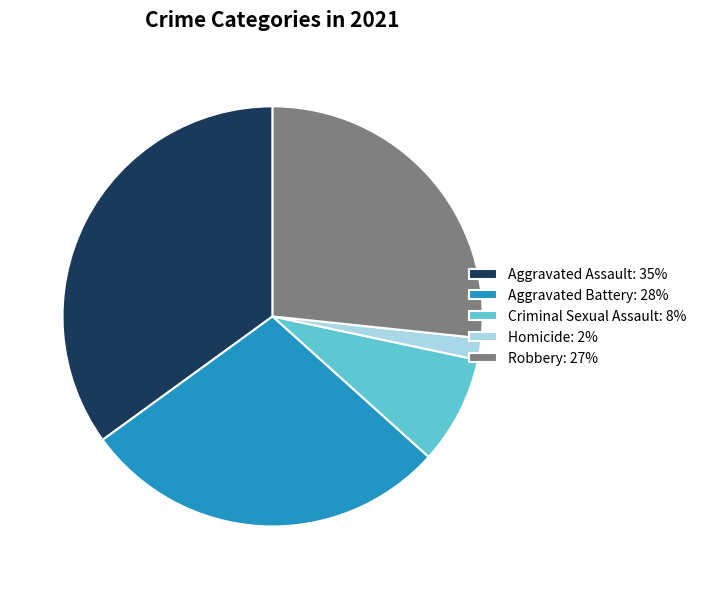

How many segments does this pie chart have?

5